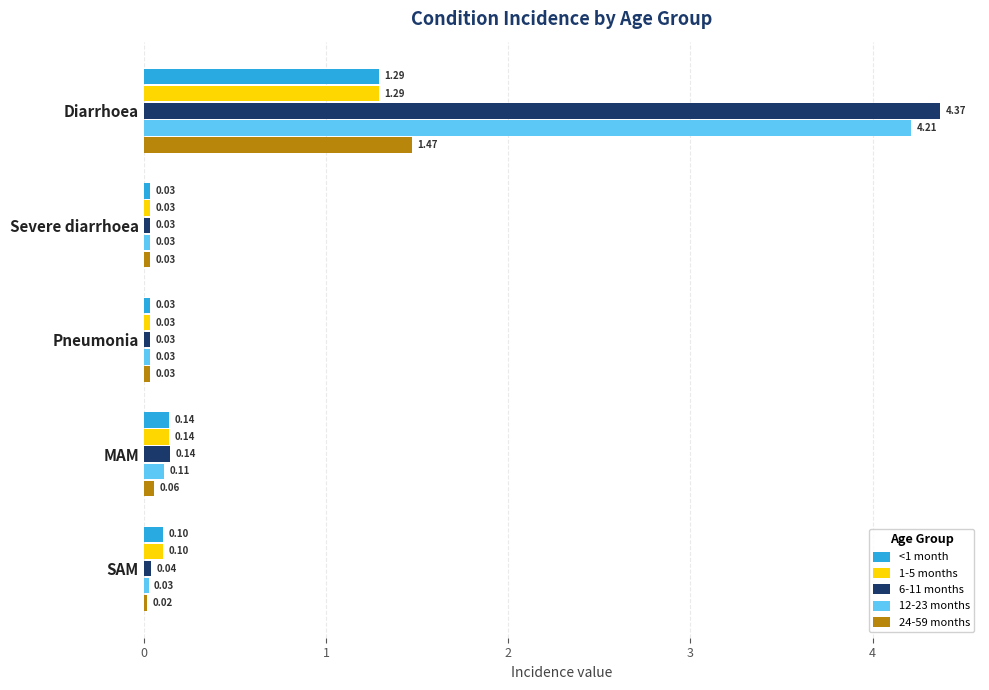

Where is 6-11 months nearest to the value 2?

MAM